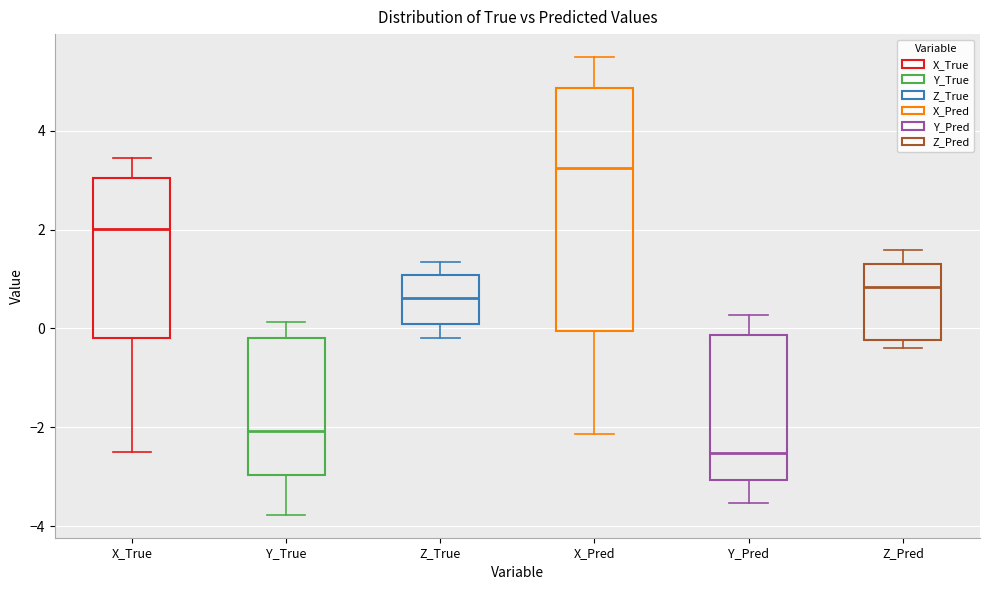

Reading left to right, read every box against the y-axis: the position of its median line, the range the box covers, and the ends of its whiskers. The values are not printed on the chart, so give them approximately, as read against the axis.

X_True: median 2.0, box -0.2 to 3.0, whiskers -2.4 to 3.4
Y_True: median -2.0, box -3.0 to -0.2, whiskers -3.8 to 0.2
Z_True: median 0.6, box 0.0 to 1.0, whiskers -0.2 to 1.4
X_Pred: median 3.2, box 0.0 to 4.8, whiskers -2.2 to 5.4
Y_Pred: median -2.6, box -3.0 to -0.2, whiskers -3.6 to 0.2
Z_Pred: median 0.8, box -0.2 to 1.4, whiskers -0.4 to 1.6